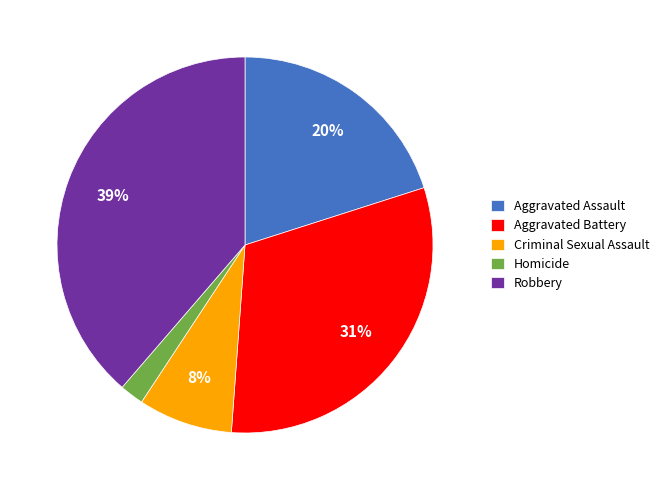

Is Aggravated Assault the majority of the pie?

No